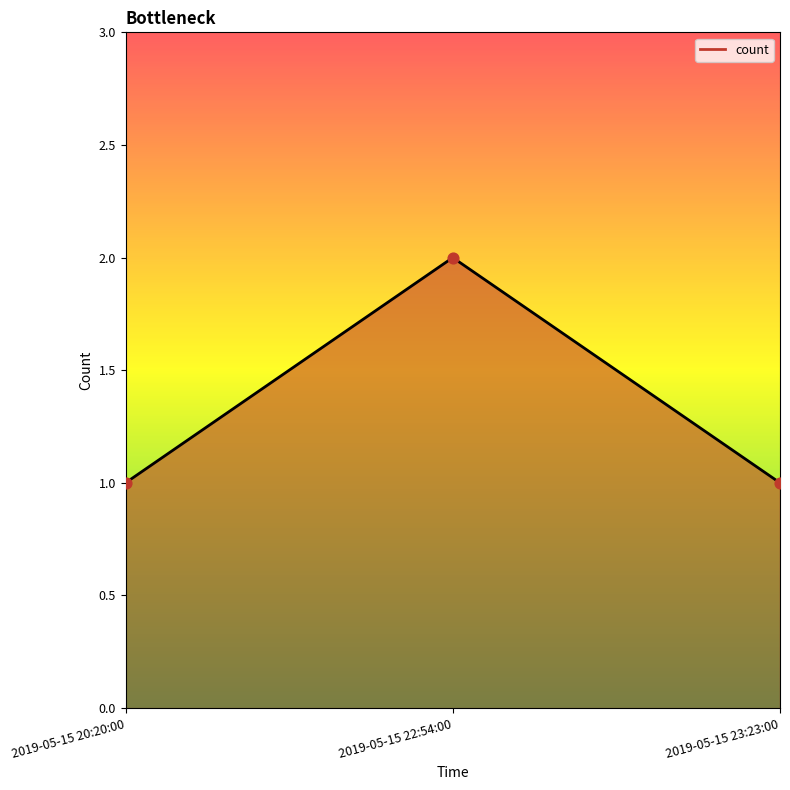

Between 2019-05-15 22:54:00 and 2019-05-15 20:20:00, which is larger?

2019-05-15 22:54:00